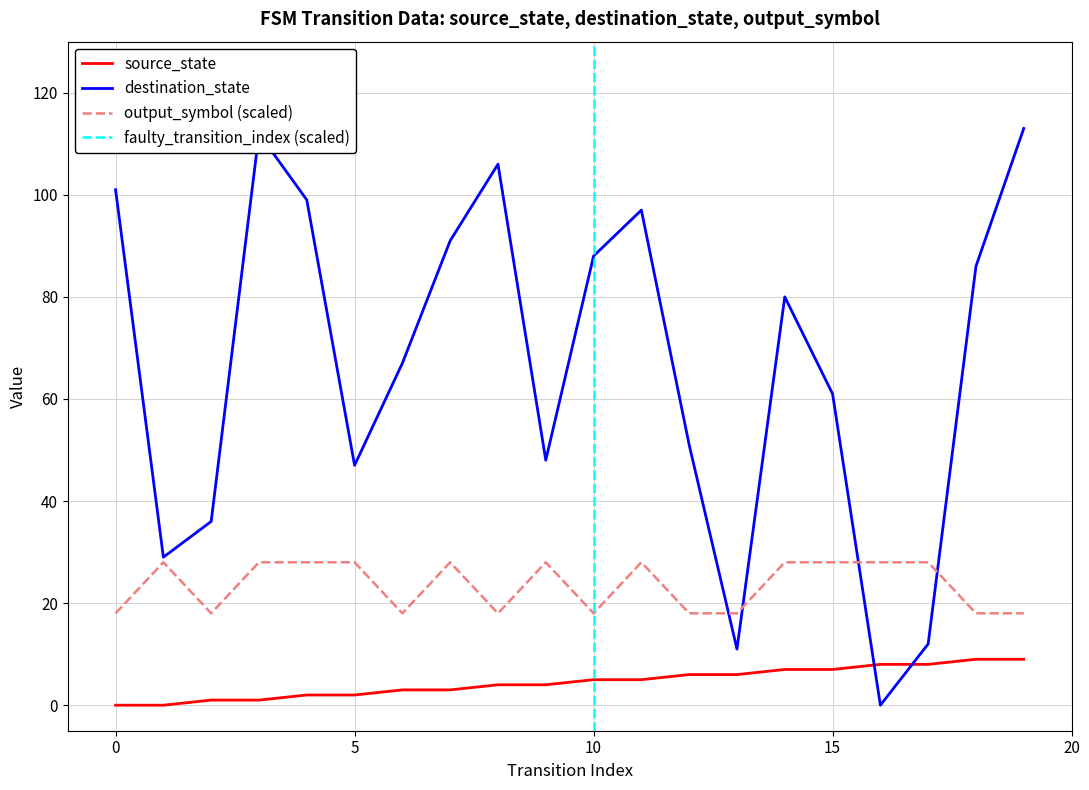

What is the sum of the source_state values at 19 and 12?

15